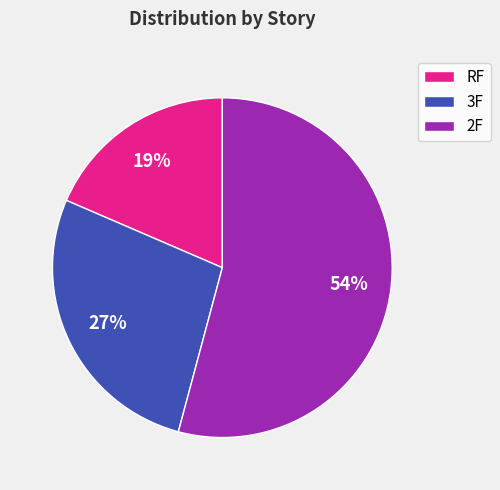

Which has a higher value, 2F or 3F?

2F